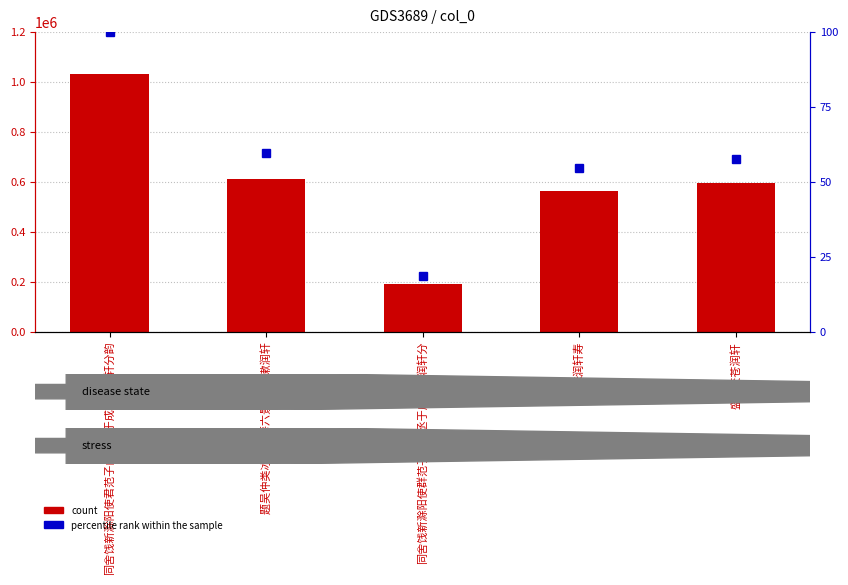

What is the label of the 4th bar from the right?

题吴仲类冰玉山房六景 其三 漱润轩